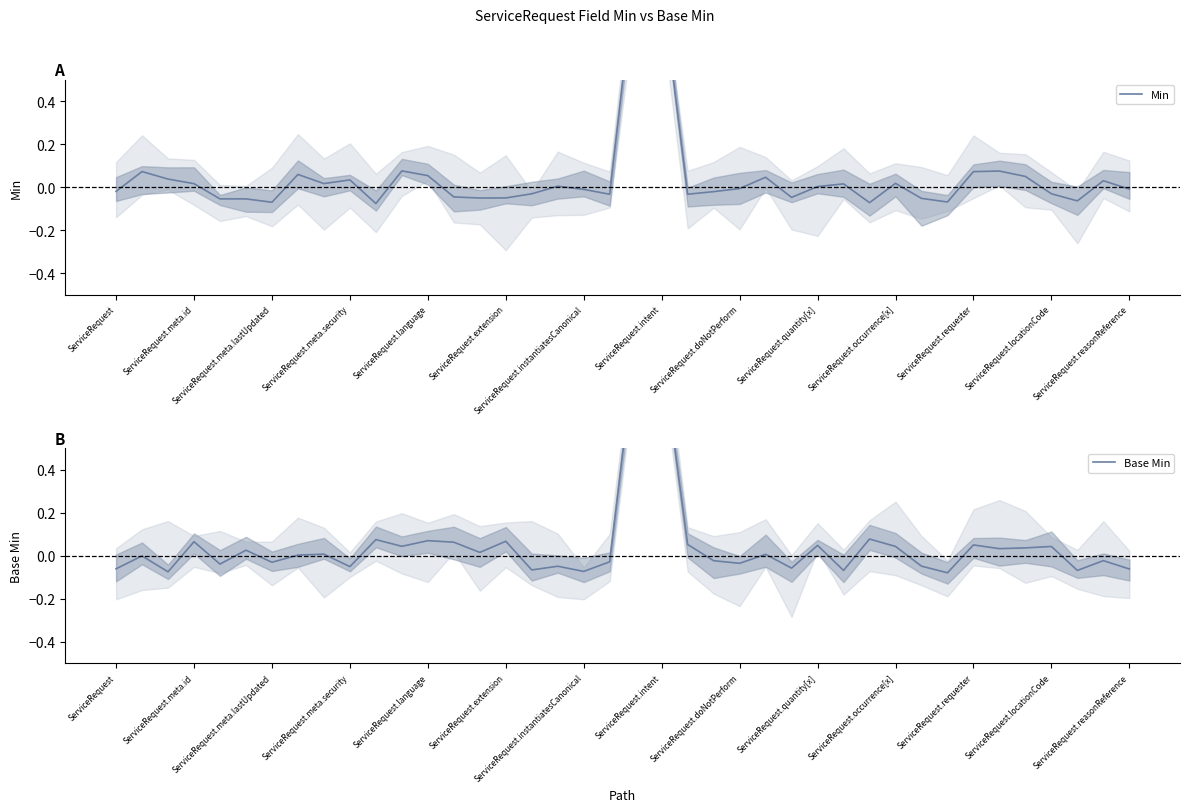

At which label does Min first exceed 0?

ServiceRequest.meta.id